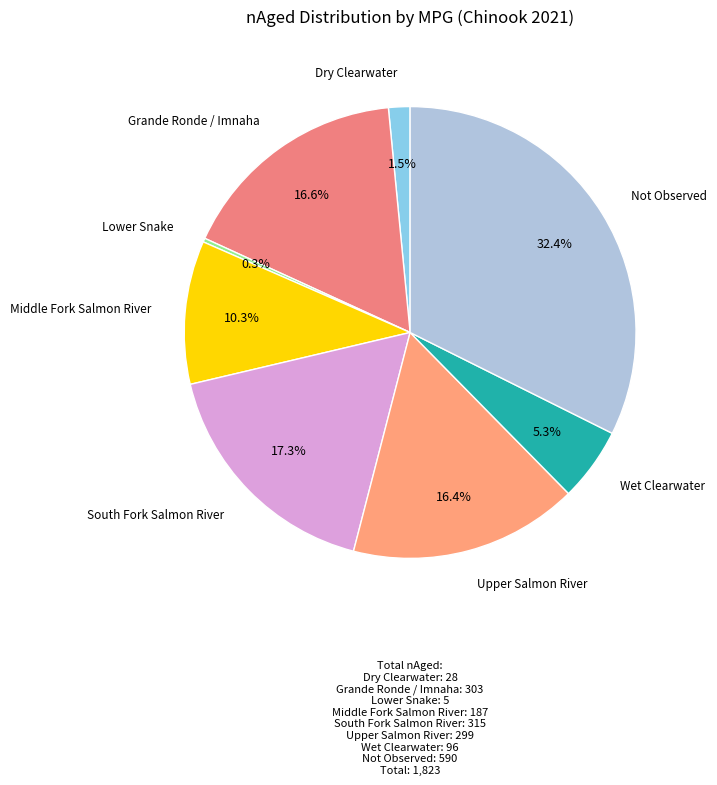

What is the largest slice in the pie chart?

Not Observed